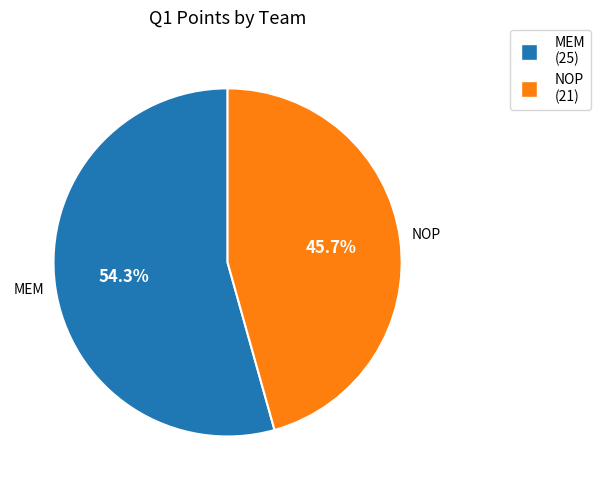

Is MEM the majority of the pie?

Yes